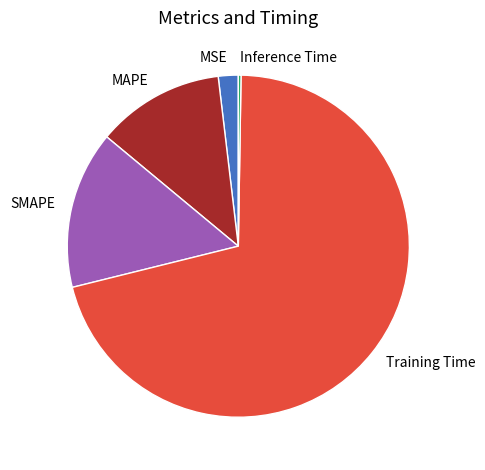

True or false: MSE accounts for 9% of the total.

False